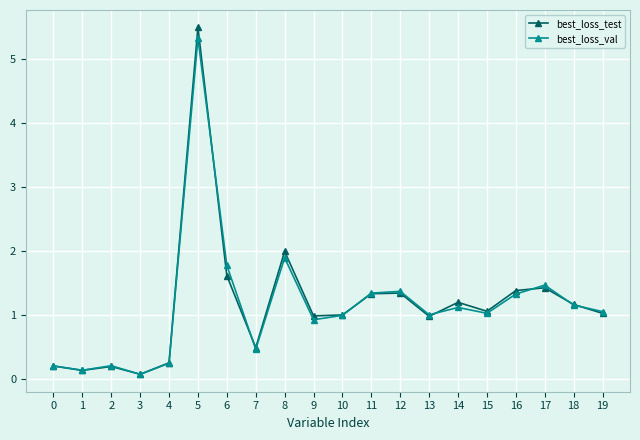

What is the value of the best_loss_val point at the 10th from the left?

0.9